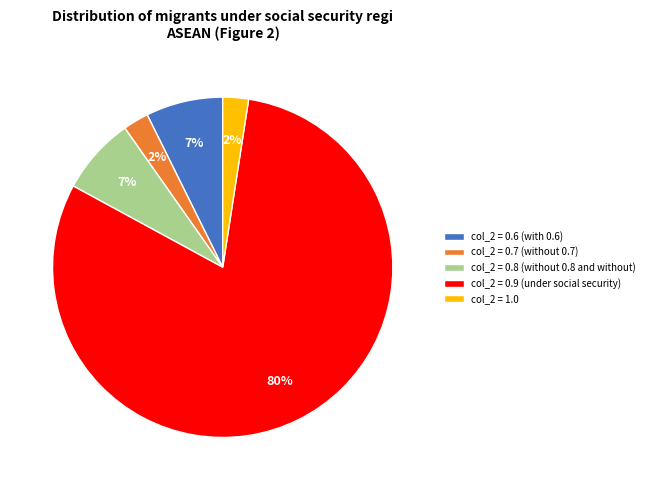

Which category has the biggest portion of the pie?

col_2 = 0.9 (under social security)